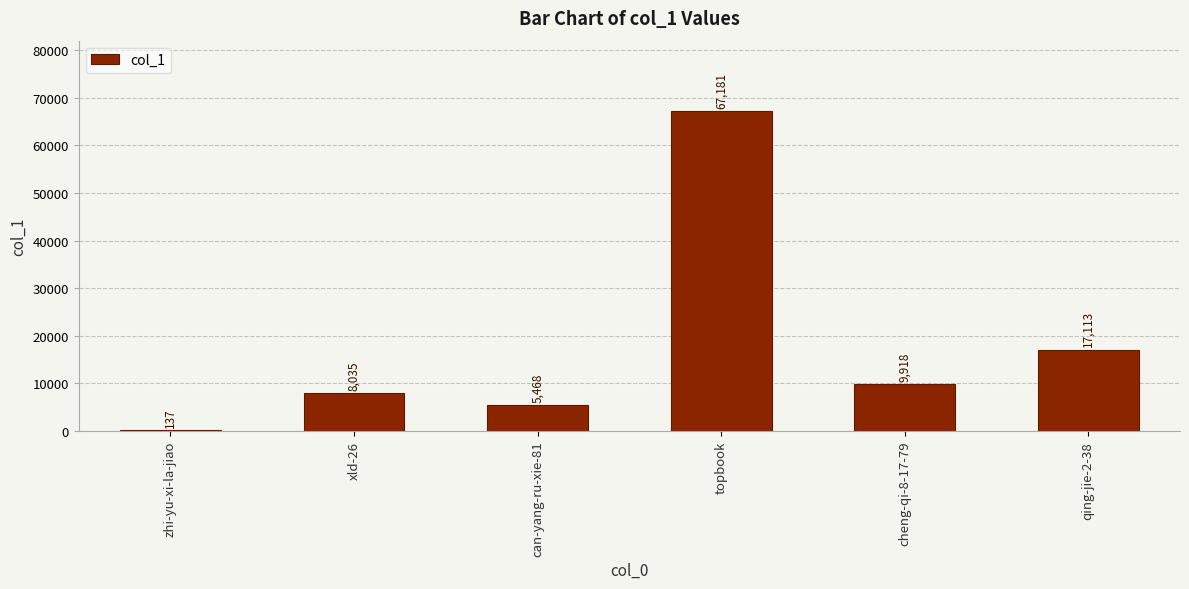

Reading right to left, what are all the values shown in this chart?

17113	9918	67181	5468	8035	137